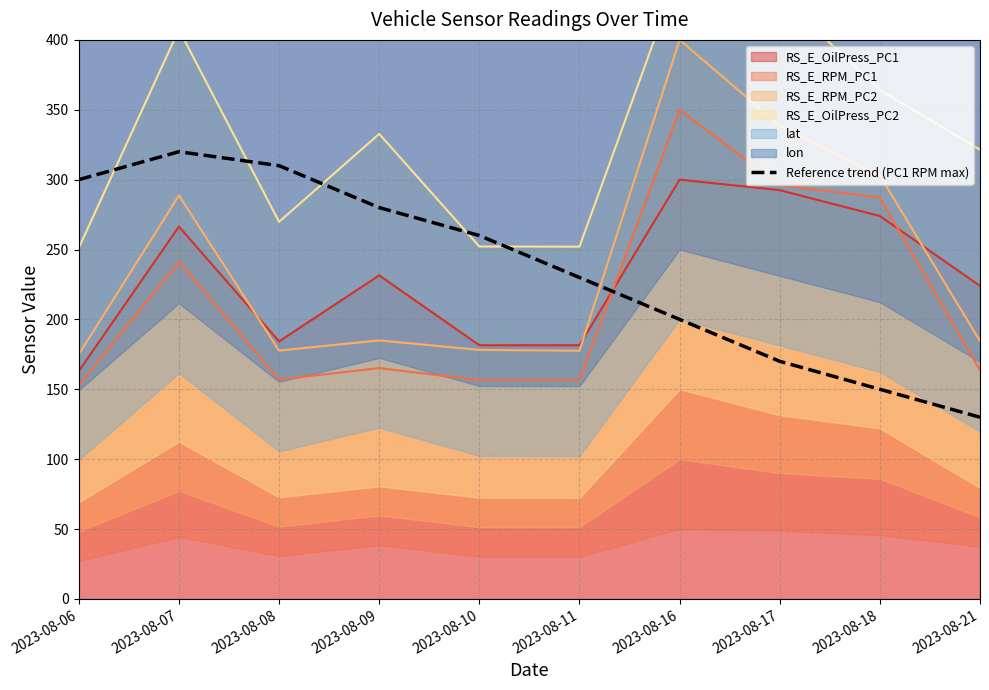

Rank the categories by value from highest to lowest.

2023-08-07, 2023-08-08, 2023-08-06, 2023-08-09, 2023-08-10, 2023-08-11, 2023-08-16, 2023-08-17, 2023-08-18, 2023-08-21